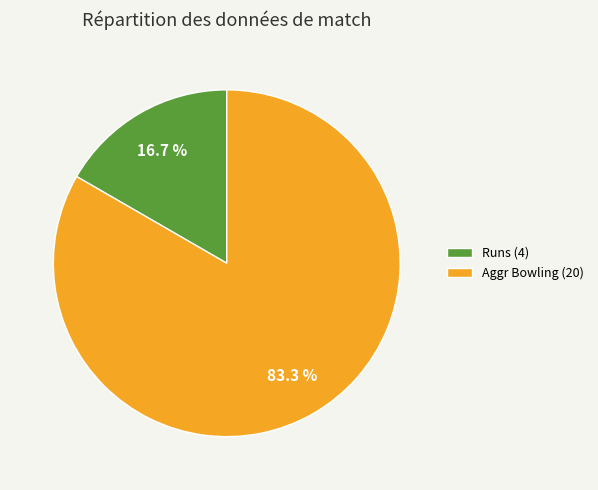

What portion of the pie excludes Aggr Bowling (20)?

16.7%